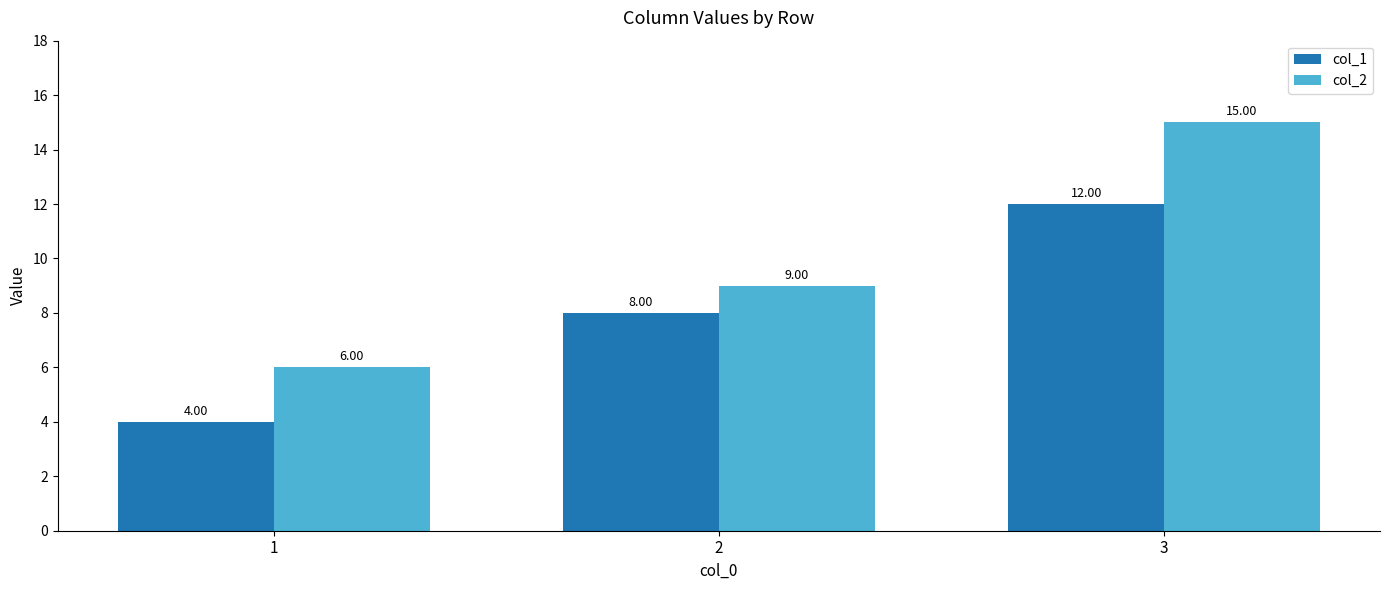

What is the spread (max minus min) of values at 2?

1